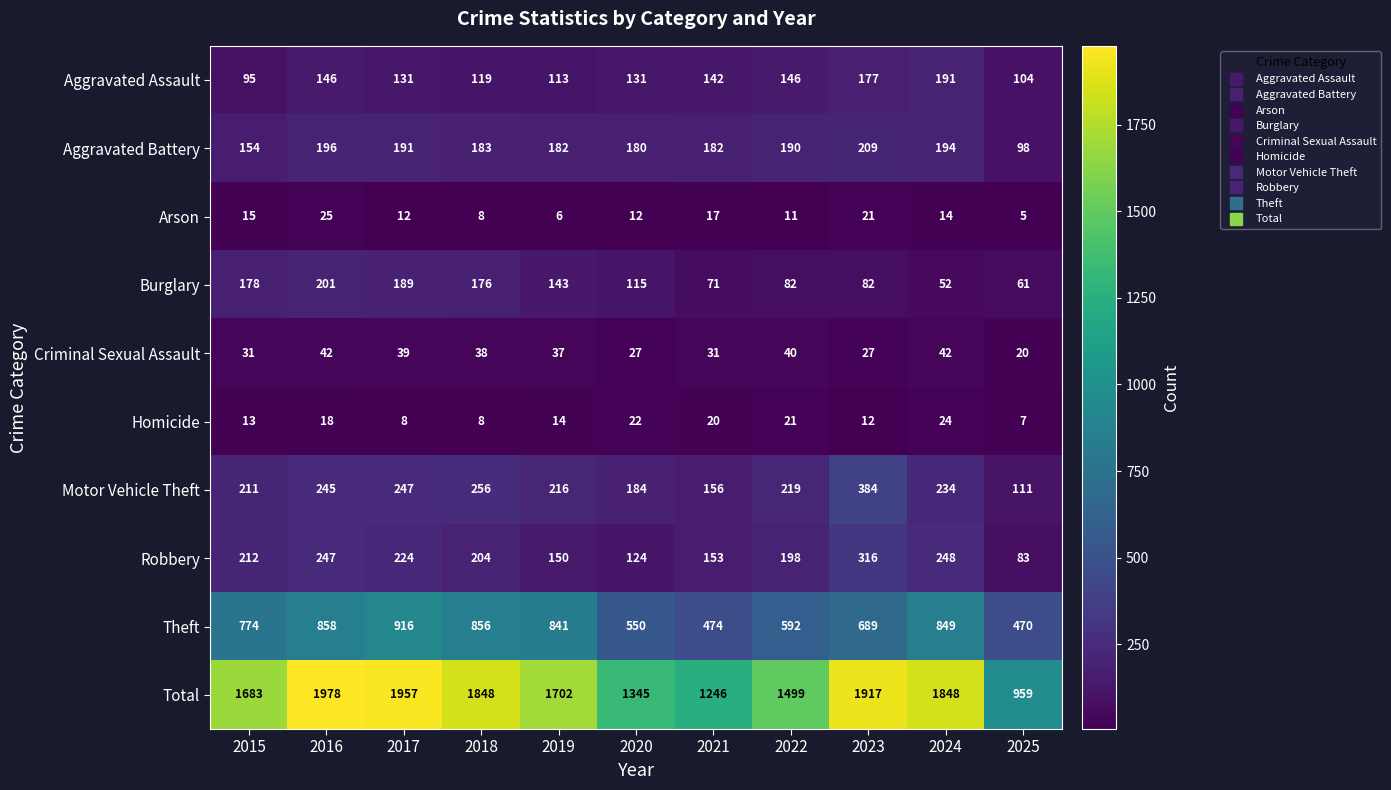

At how many categories does at least one series exceed 199?

11